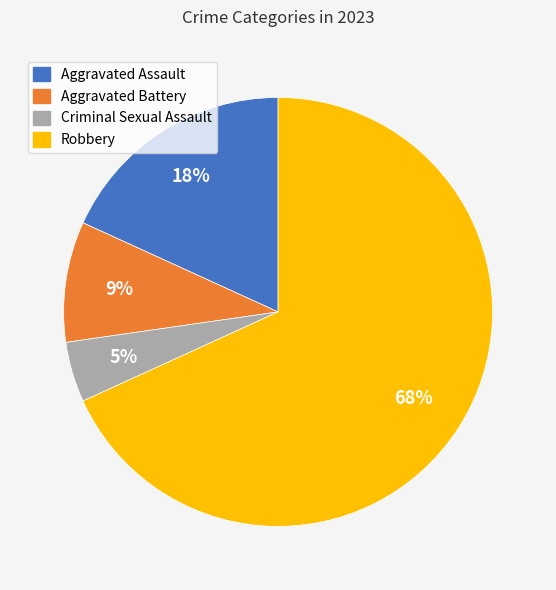

Does any single category account for the majority?

Yes